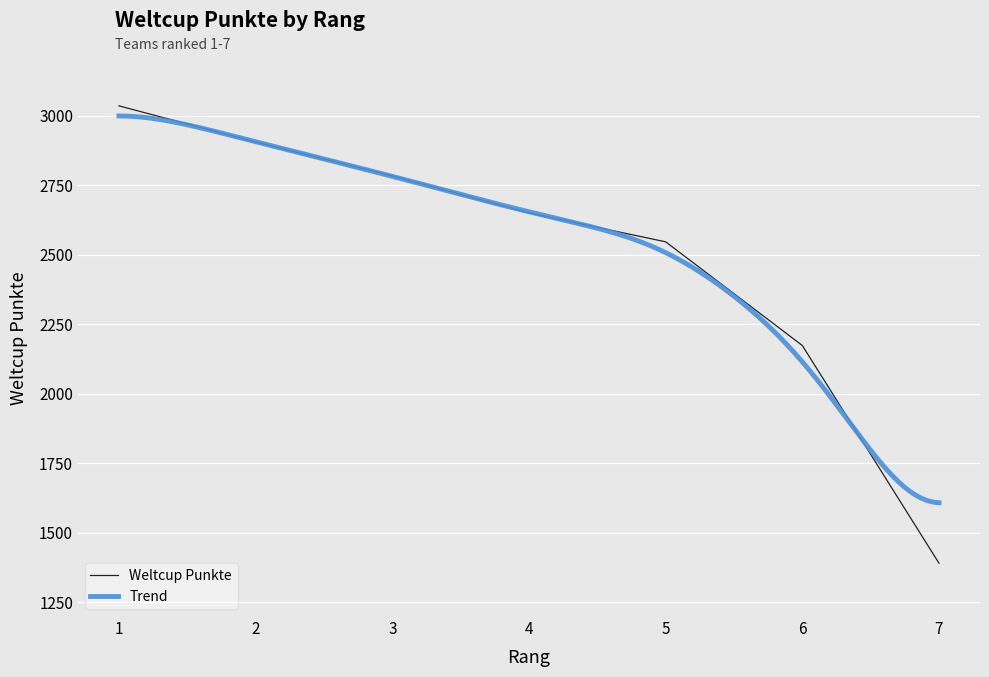

What is the difference between the maximum and minimum values?

1645